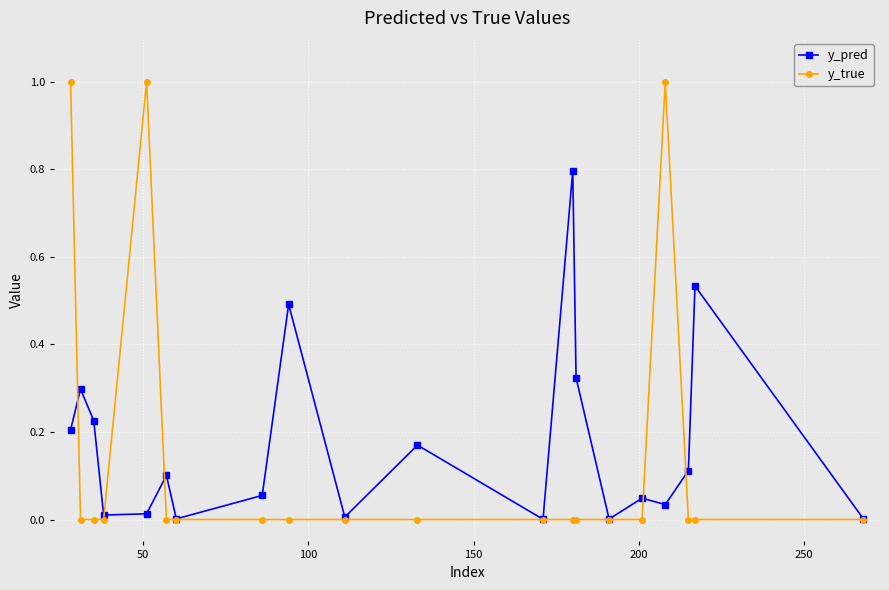

How many lines are shown in the chart?

2